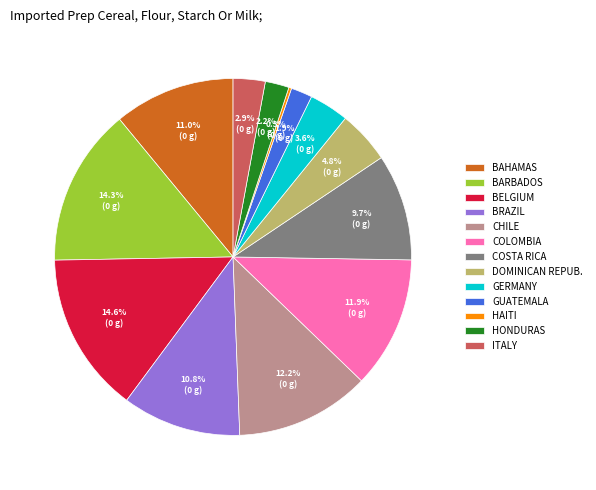

Which has a higher value, BRAZIL or HONDURAS?

BRAZIL